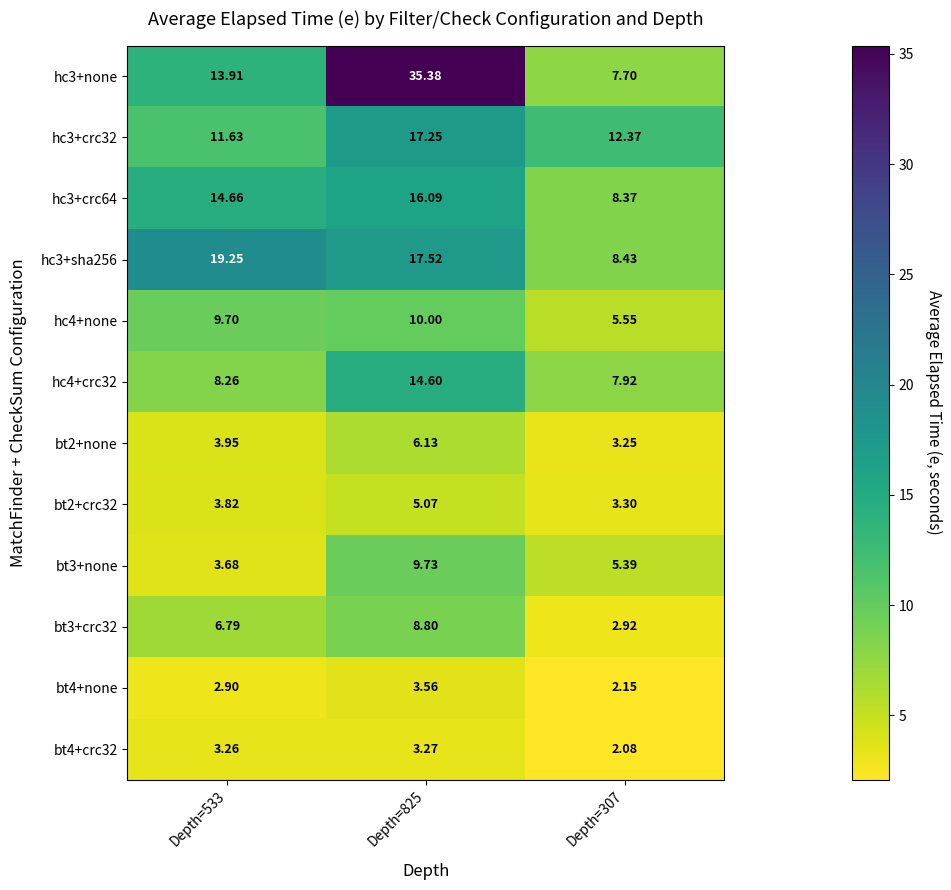

At Depth=533, list the series in order from largest to smallest.

hc3+sha256, hc3+crc64, hc3+none, hc3+crc32, hc4+none, hc4+crc32, bt3+crc32, bt2+none, bt2+crc32, bt3+none, bt4+crc32, bt4+none